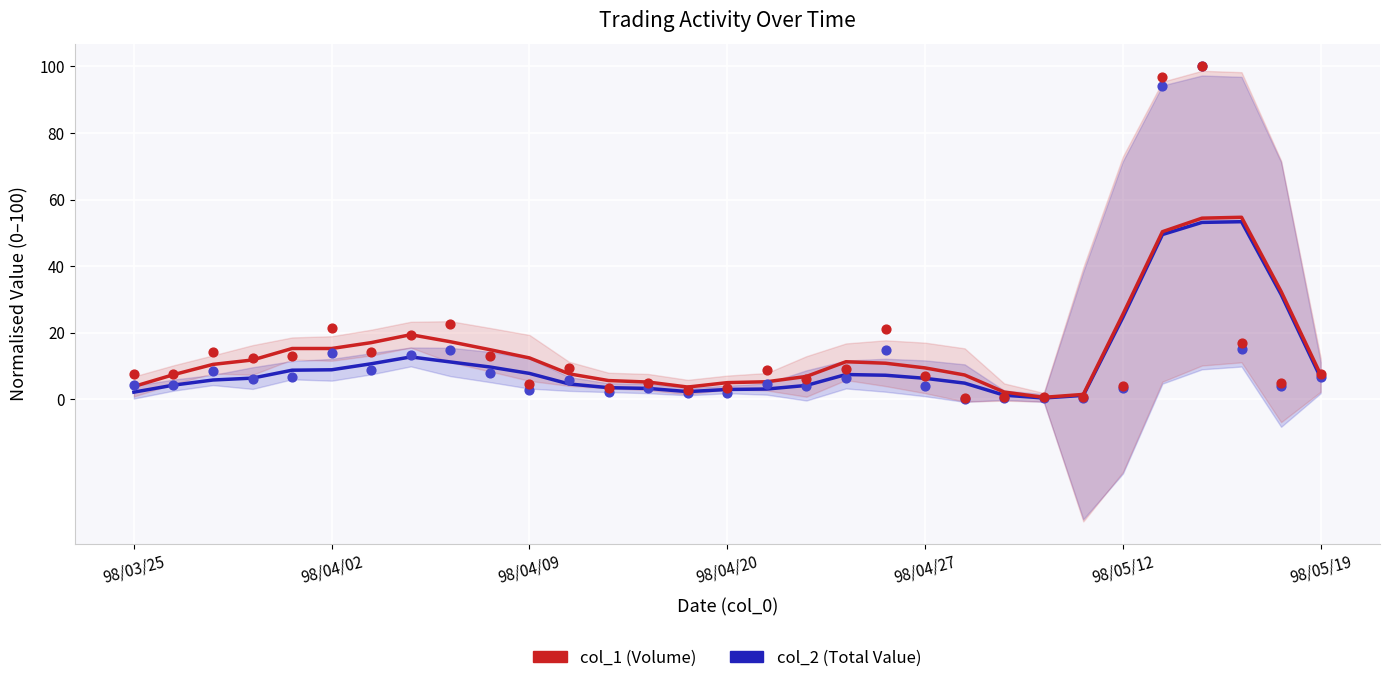

What are all the series names shown in the legend?

col_1 (Volume), col_2 (Total Value)